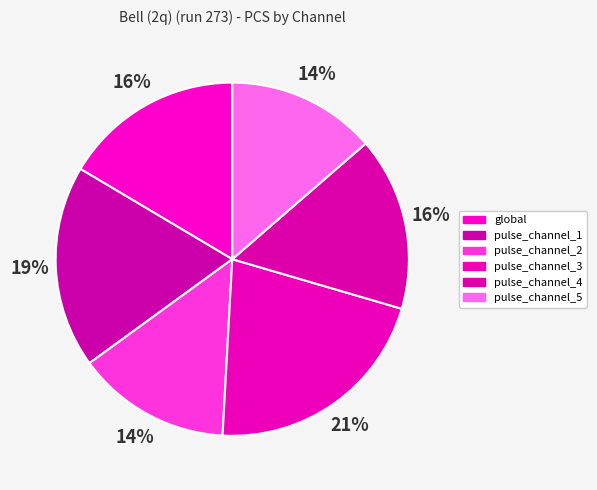

To the nearest percent, what is the difference between the pulse_channel_2 and global slice percentages?

2%